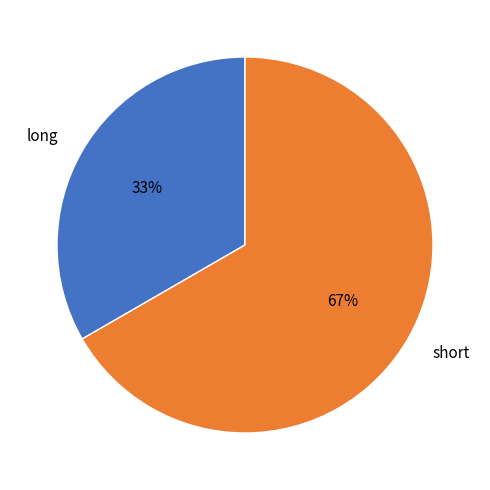

How many segments does this pie chart have?

2